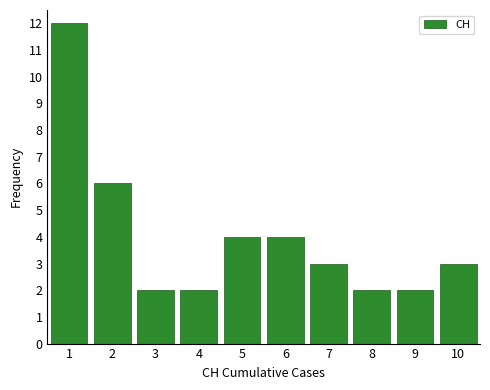

Reading left to right, list all the values displayed in this chart.

12	6	2	2	4	4	3	2	2	3